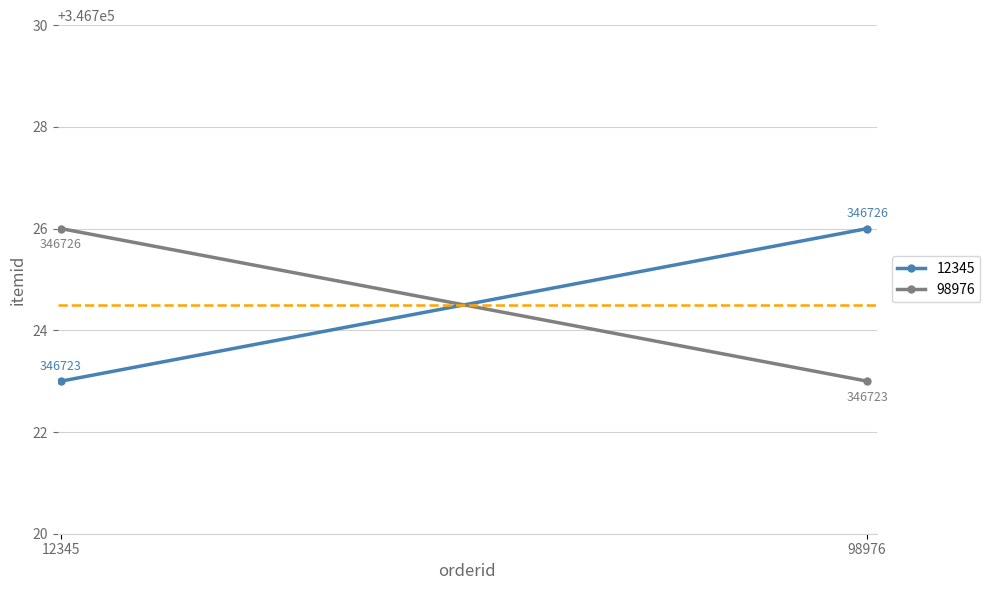

Between 12345 and 98976, which is larger?

98976